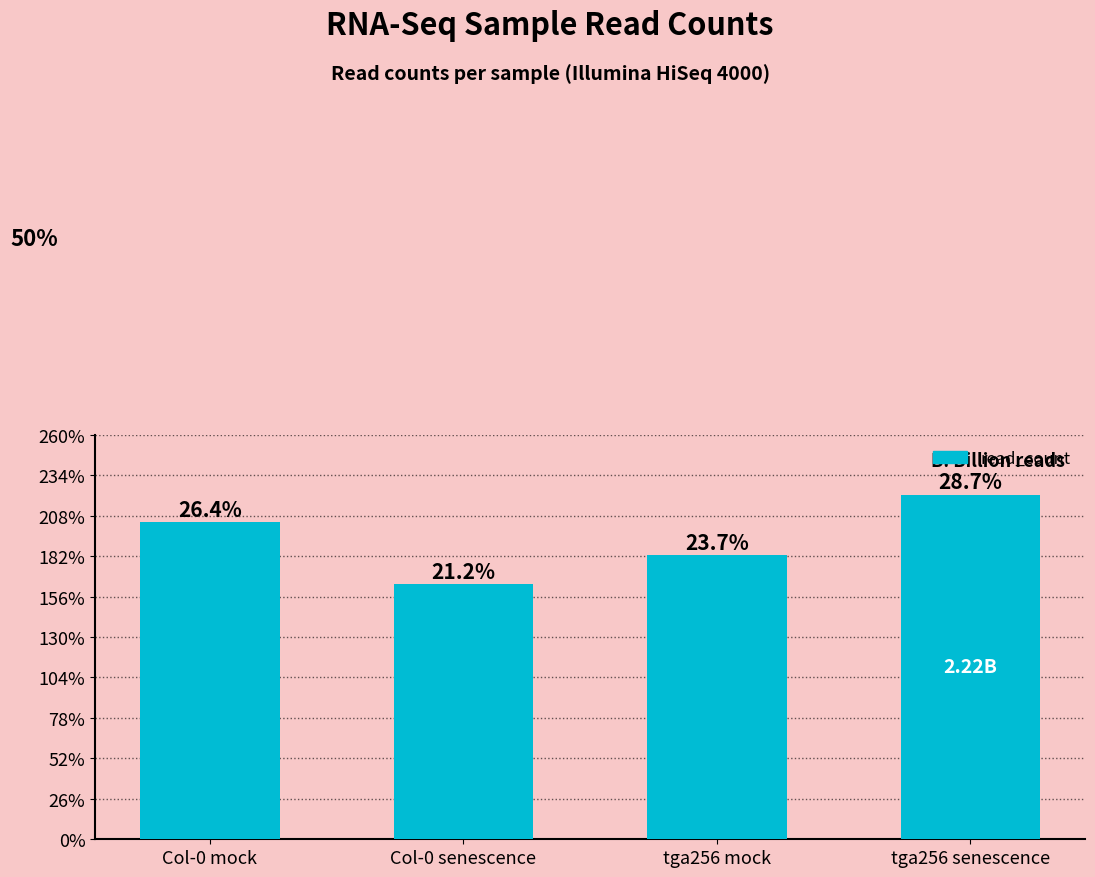

The chart shows a value of 1828336340 at tga256 mock. True or false?

True